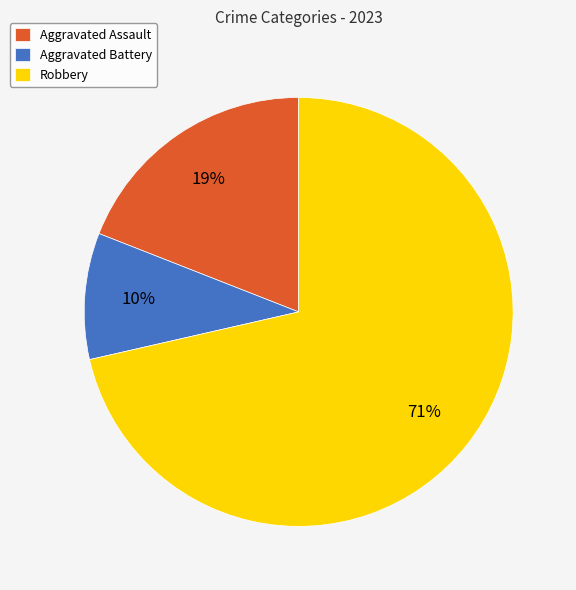

To the nearest percent, what percentage of the pie is Aggravated Battery?

10%